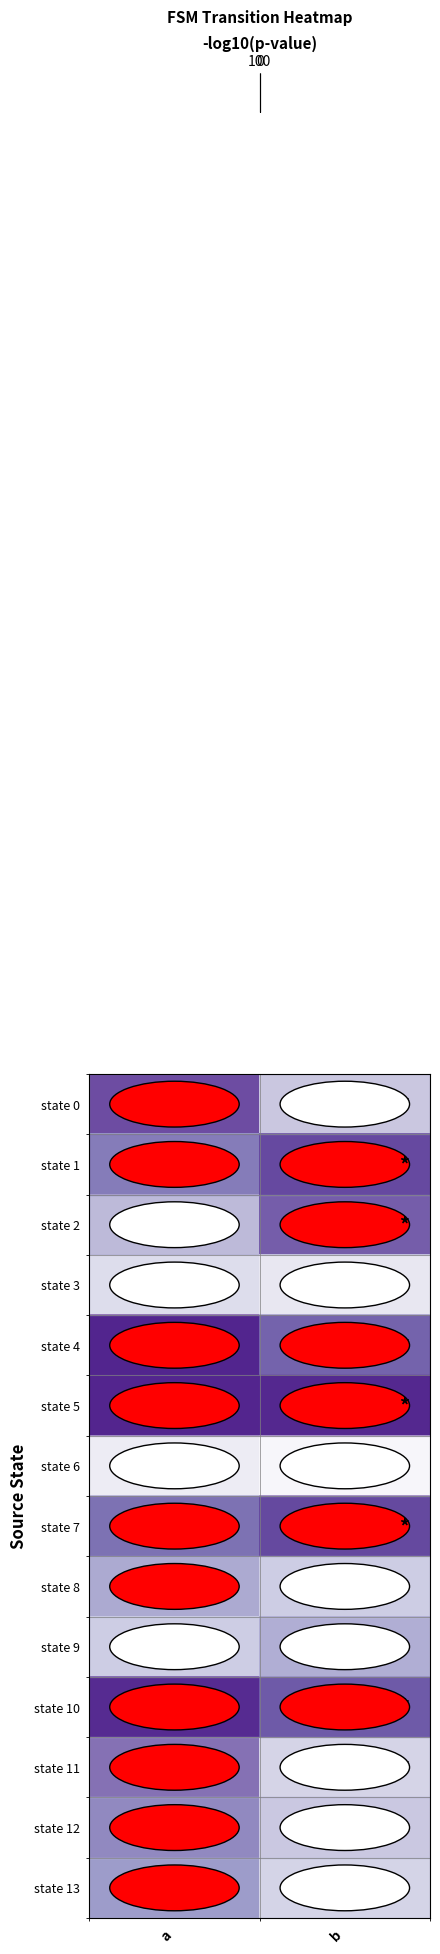

At which category is the sum across all series the highest?

a